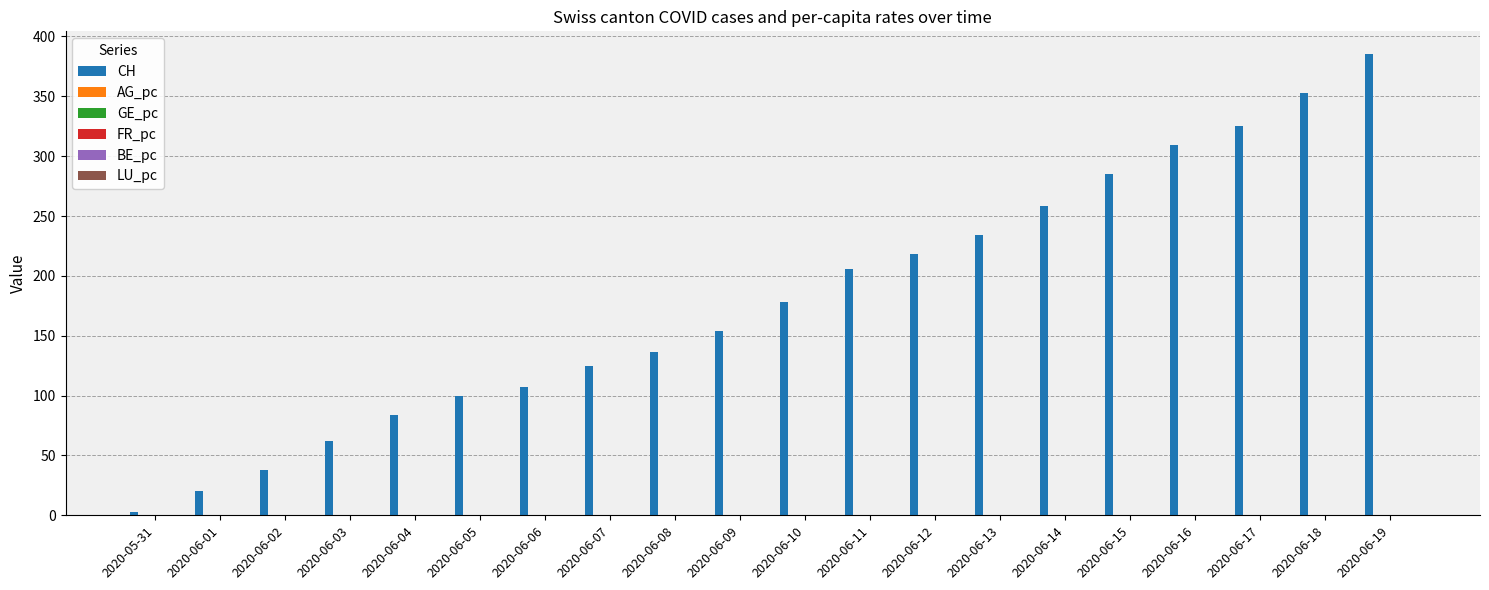

How many series are shown in this chart?

6